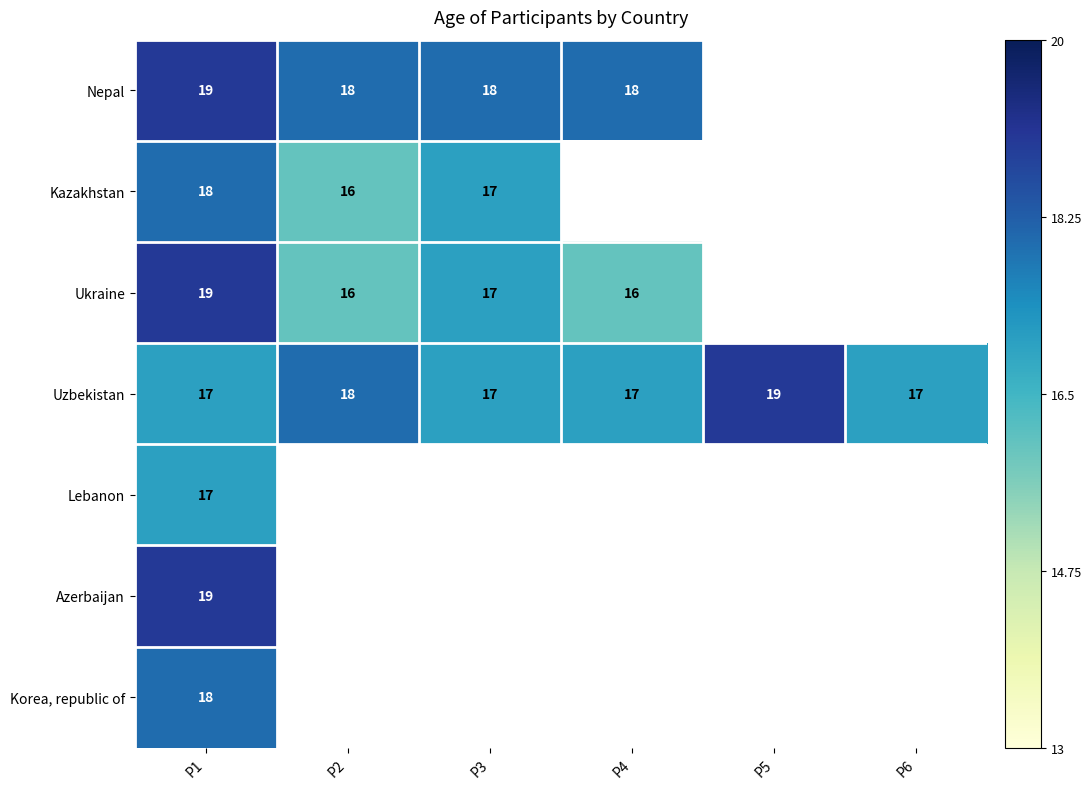

At which category is the sum across all series the highest?

P1